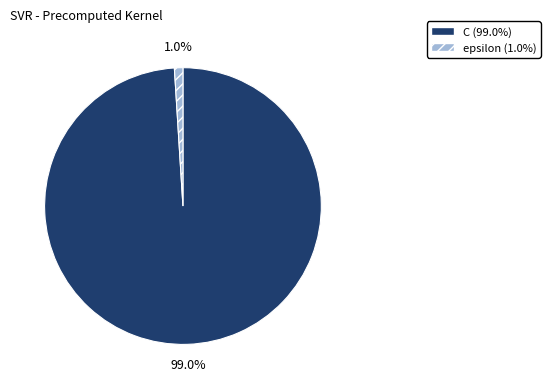

What percentage do C and epsilon together represent?

100.0%